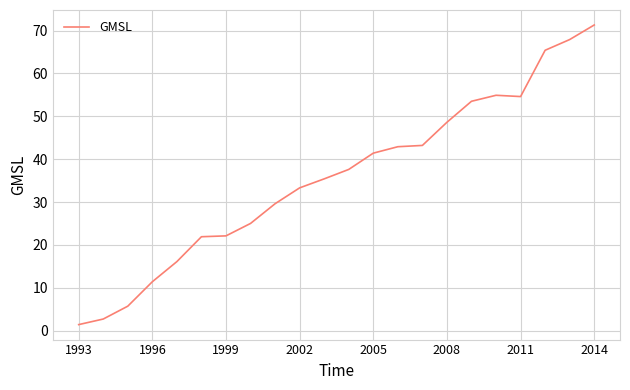

What is the difference between the maximum and minimum values?

69.9